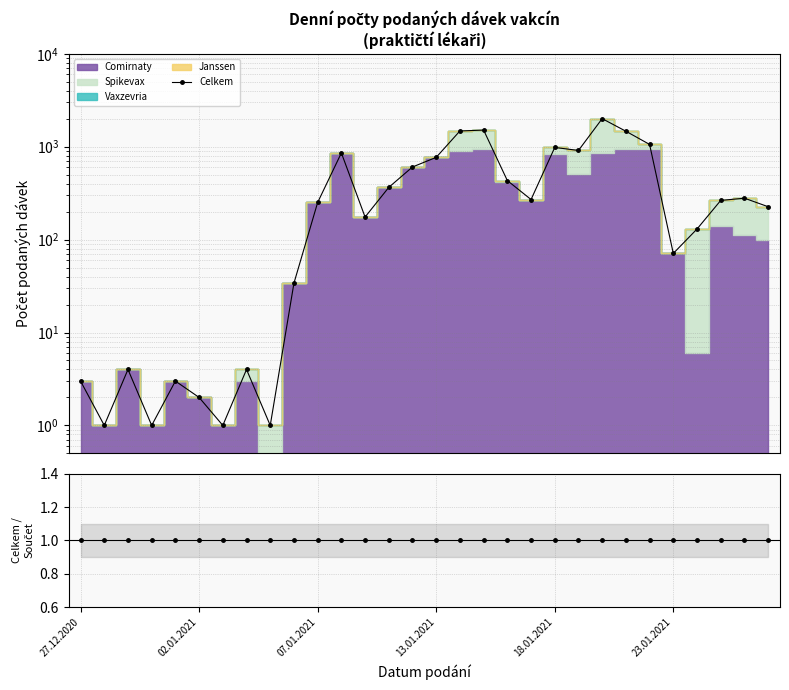

True or false: Celkem / Součet vakcín and Celkem cross at least once.

False